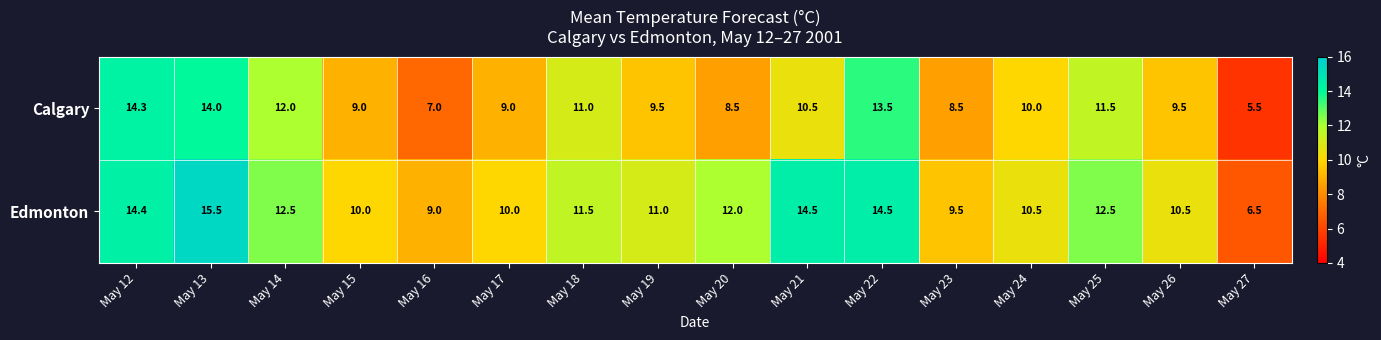

List the series in order of their overall mean, highest first.

Edmonton, Calgary